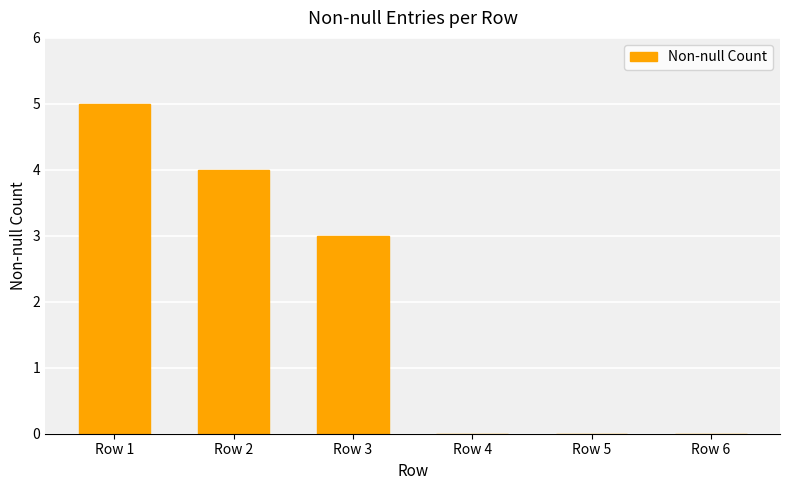

What is the sum of all values?

12